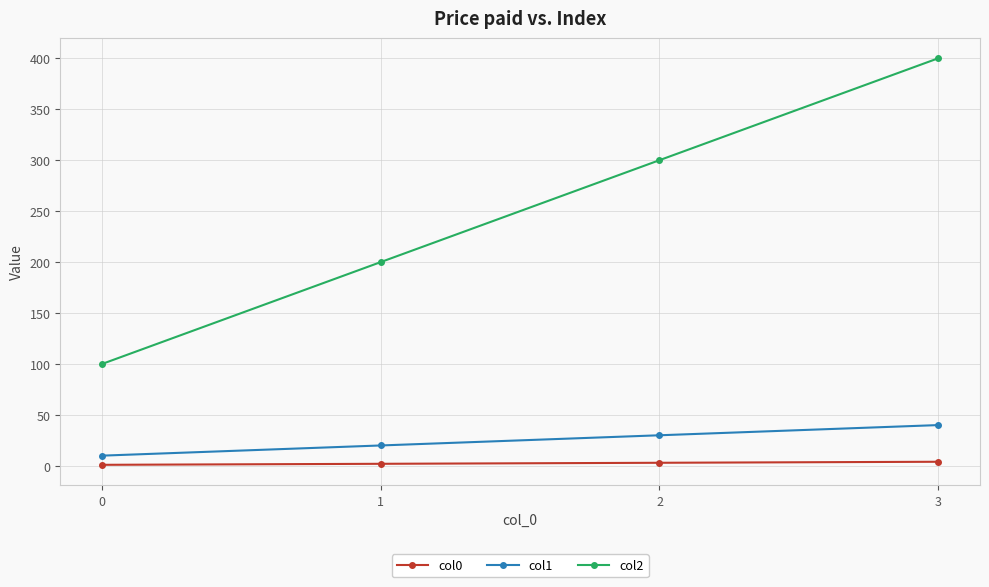

True or false: col0 and col2 intersect in this chart.

False